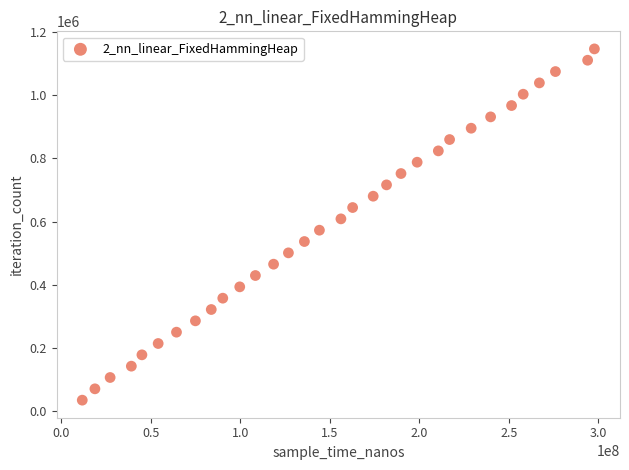

What is the range of Y values (max minus min)?

1110730